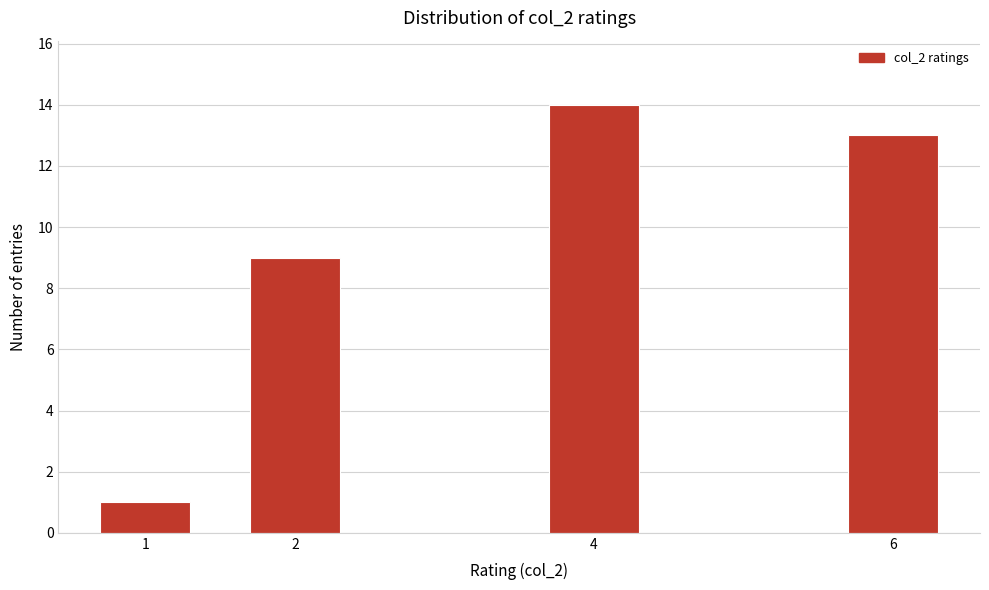

Reading left to right, extract all data points from this chart.

1=1	2=9	4=14	6=13